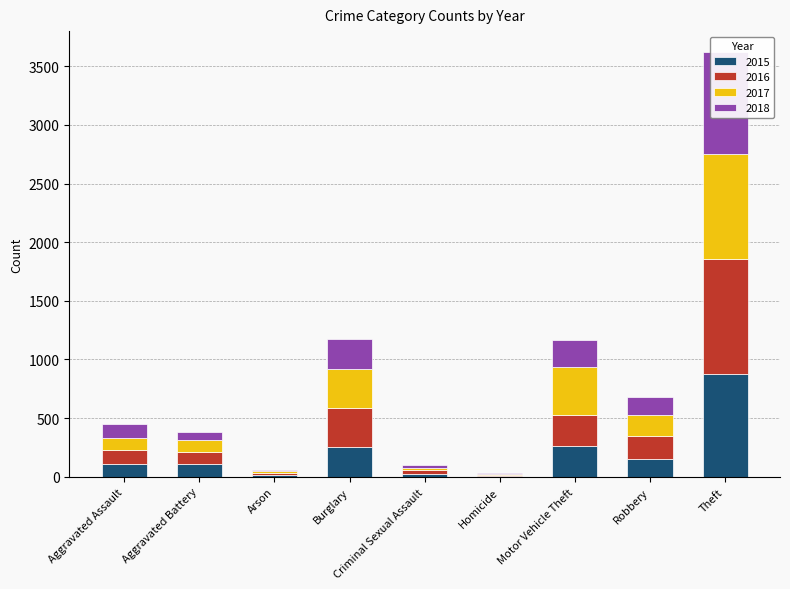

What are all the series names shown in the legend?

2015, 2016, 2017, 2018